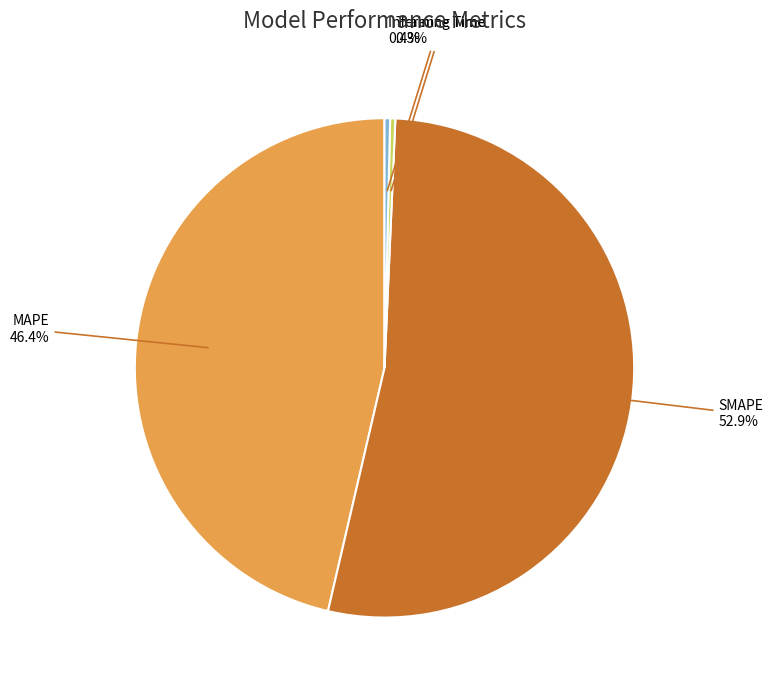

Is it true that SMAPE is 53% of the pie?

True